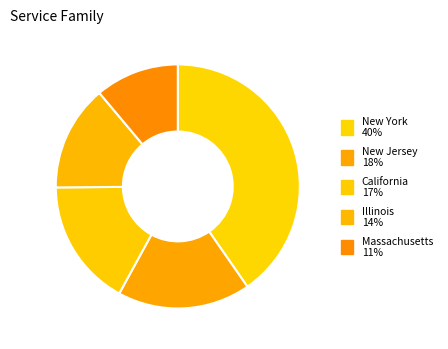

Does any single category account for the majority?

No